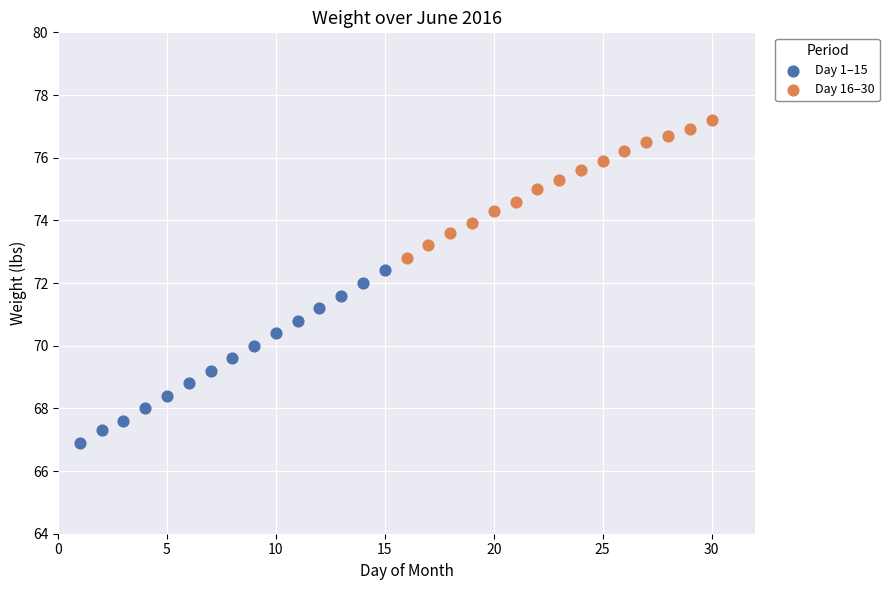

Which series reaches the minimum Y coordinate?

Day 1–15